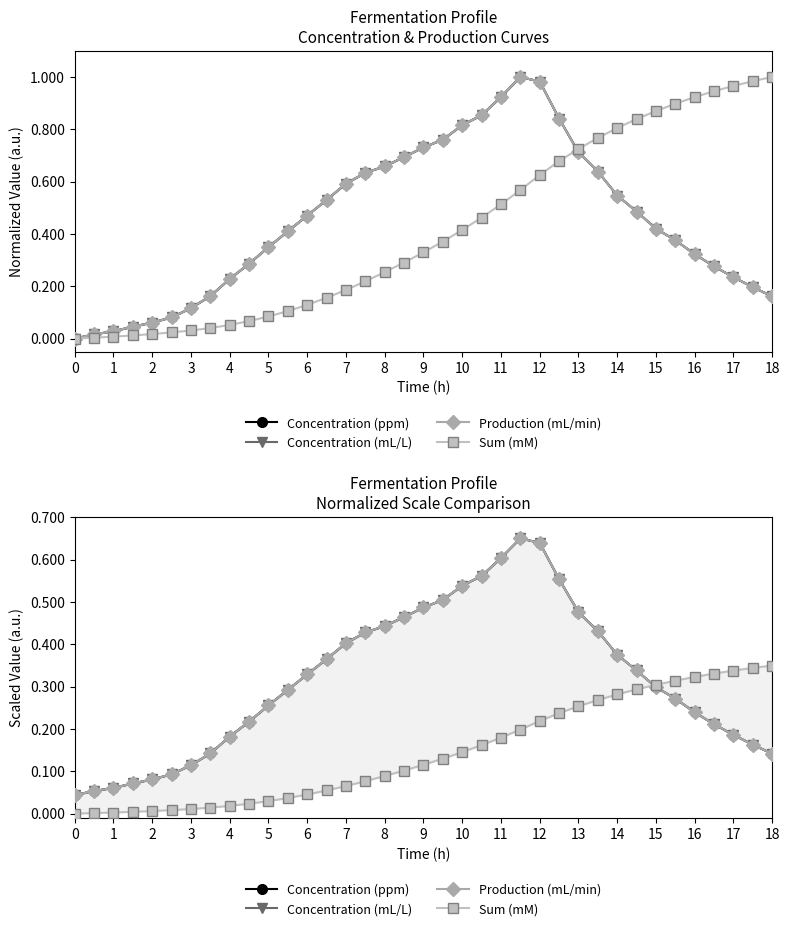

Which series has the largest total across all categories?

Concentration (ppm)